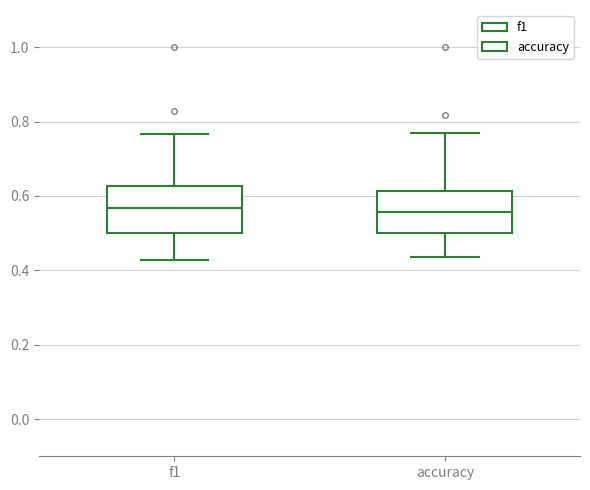

Reading left to right, transcribe this box plot: for each box, give where its median line is, the range the box spans, and where its two whiskers end, as read against the y-axis. The values are not printed on the chart, so give them approximately, as read against the axis.

f1: median 0.56, box 0.50 to 0.62, whiskers 0.42 to 0.76
accuracy: median 0.56, box 0.50 to 0.62, whiskers 0.44 to 0.76